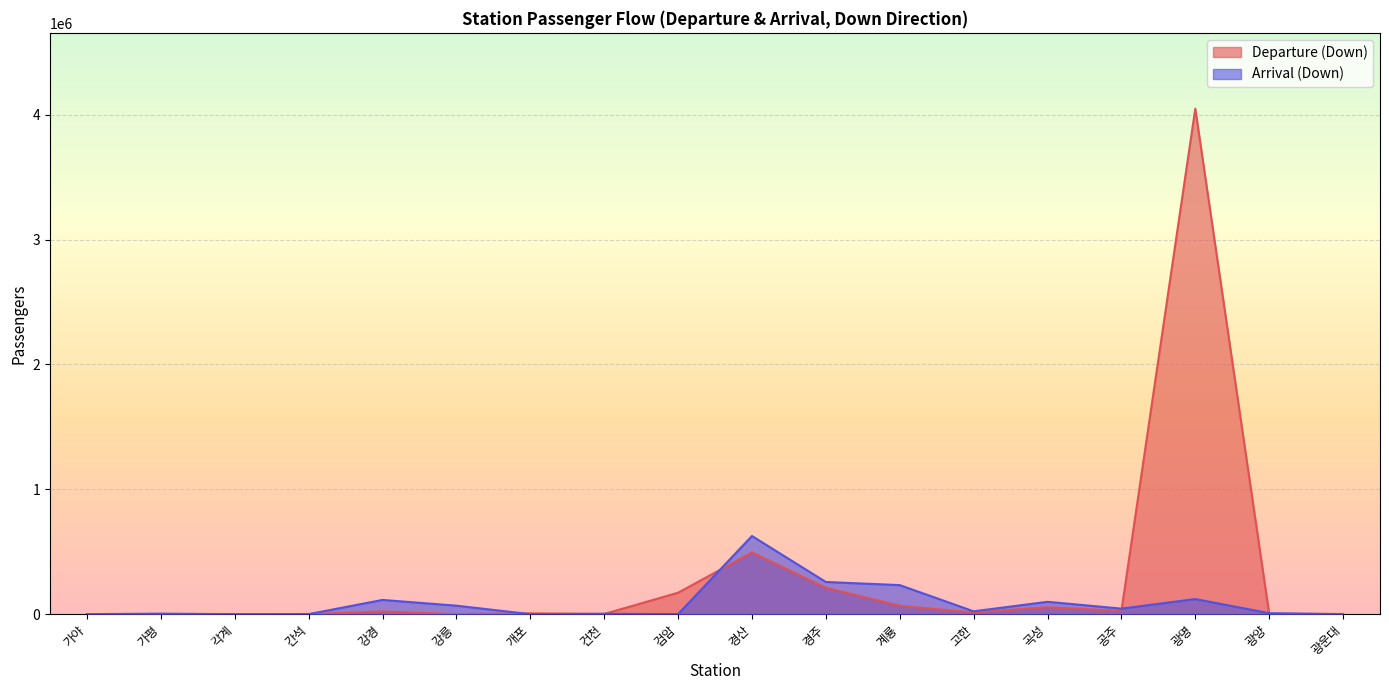

What is the sum of all Arrival (Down) values?

1598840